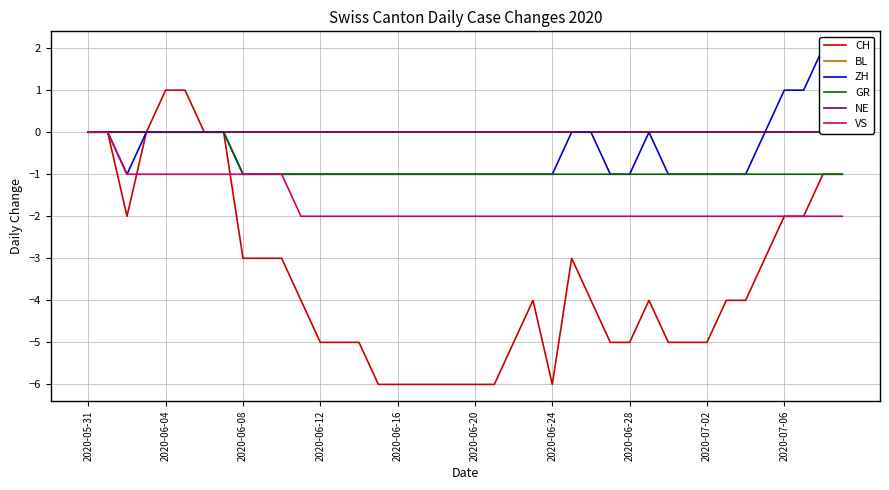

The value of GR at 2020-07-02 is -1. True or false?

True